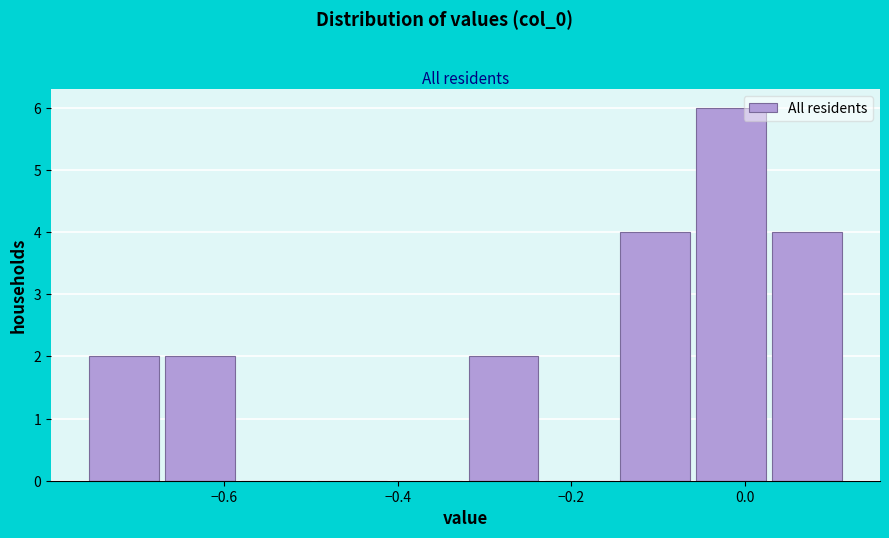

Reading left to right, list every bar in this chart as the range it spans on the x-axis followed by its height. Neither the bar edges nor the heights are printed on the chart, so give them approximately, as read against the axes.

-0.76 to -0.68: 2
-0.68 to -0.58: 2
-0.58 to -0.50: 0
-0.50 to -0.40: 0
-0.40 to -0.32: 0
-0.32 to -0.24: 2
-0.24 to -0.14: 0
-0.14 to -0.06: 4
-0.06 to 0.02: 6
0.02 to 0.12: 4